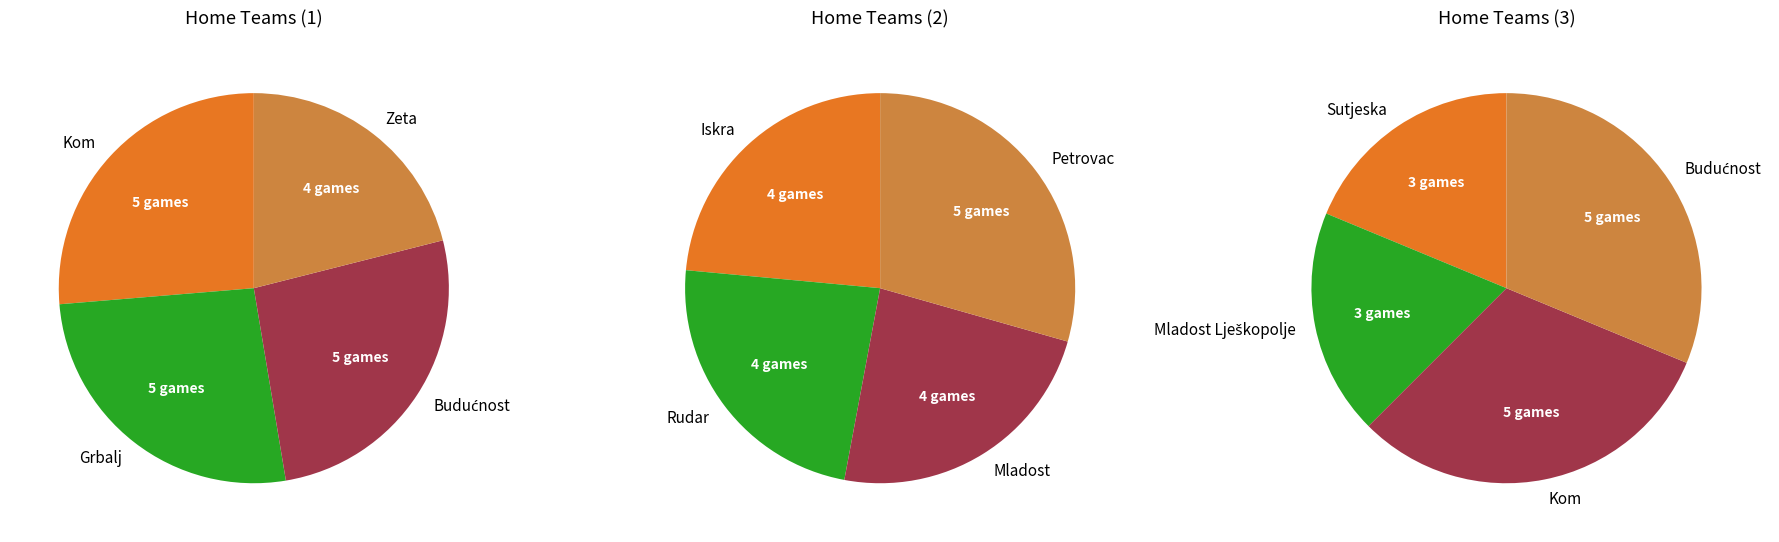

Is it true that Mladost Lješkopolje is 19% of the pie?

False